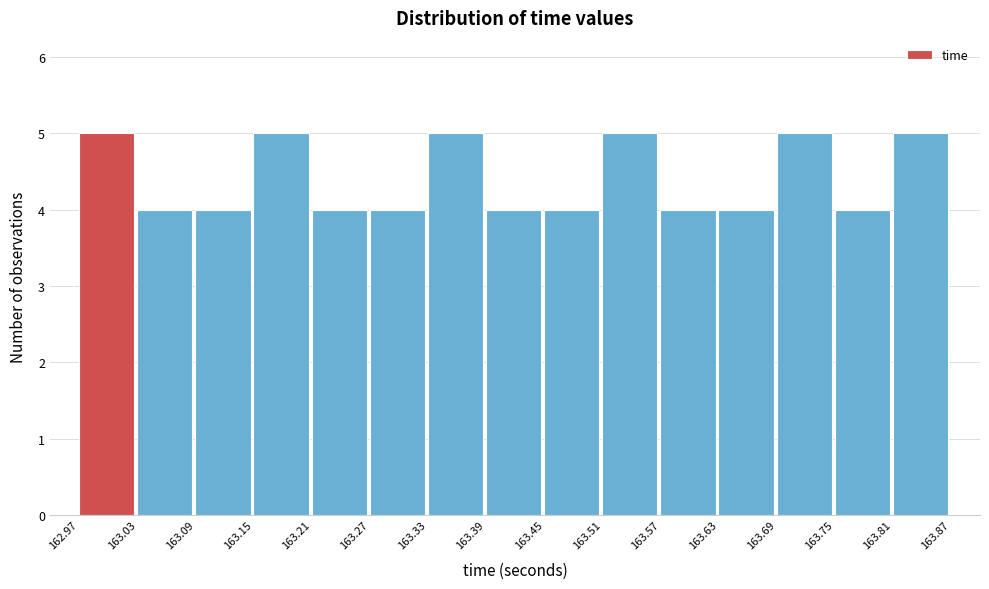

Reading left to right, list every bar in this chart as the range it spans on the x-axis followed by its height. The values are not printed on the chart, so give them approximately, as read against the axis.

162.97 to 163.03: 5
163.03 to 163.09: 4
163.09 to 163.15: 4
163.15 to 163.21: 5
163.21 to 163.27: 4
163.27 to 163.33: 4
163.33 to 163.39: 5
163.39 to 163.45: 4
163.45 to 163.51: 4
163.51 to 163.57: 5
163.57 to 163.63: 4
163.63 to 163.69: 4
163.69 to 163.75: 5
163.75 to 163.81: 4
163.81 to 163.87: 5